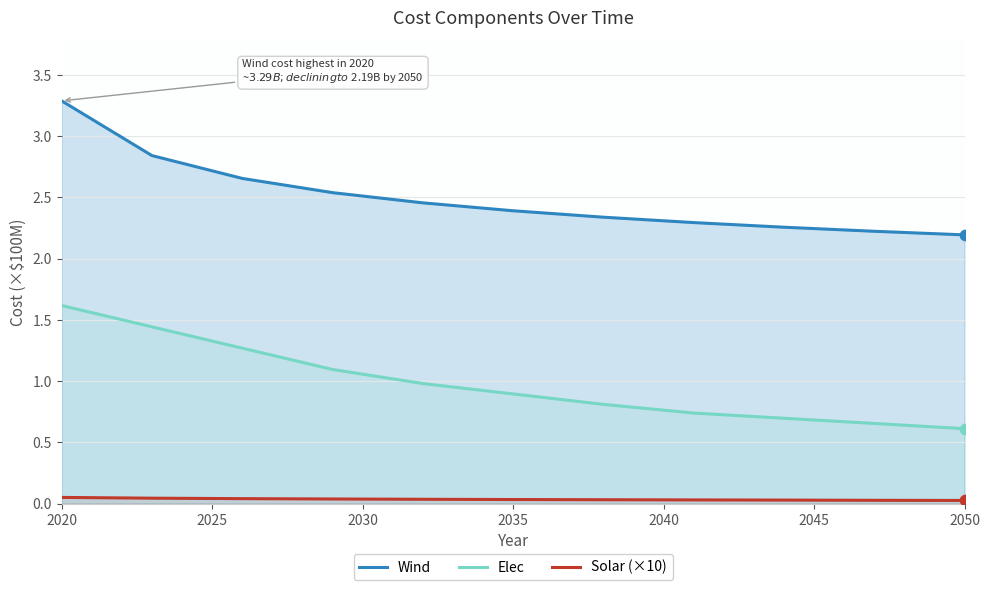

Which series contains the highest Y value?

Wind